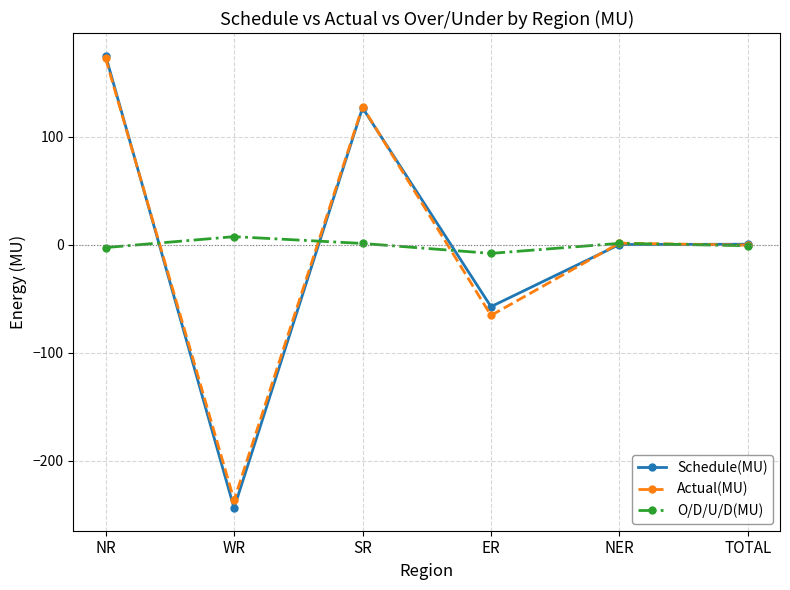

What is the sum of the O/D/U/D(MU) values at WR and NR?

4.7